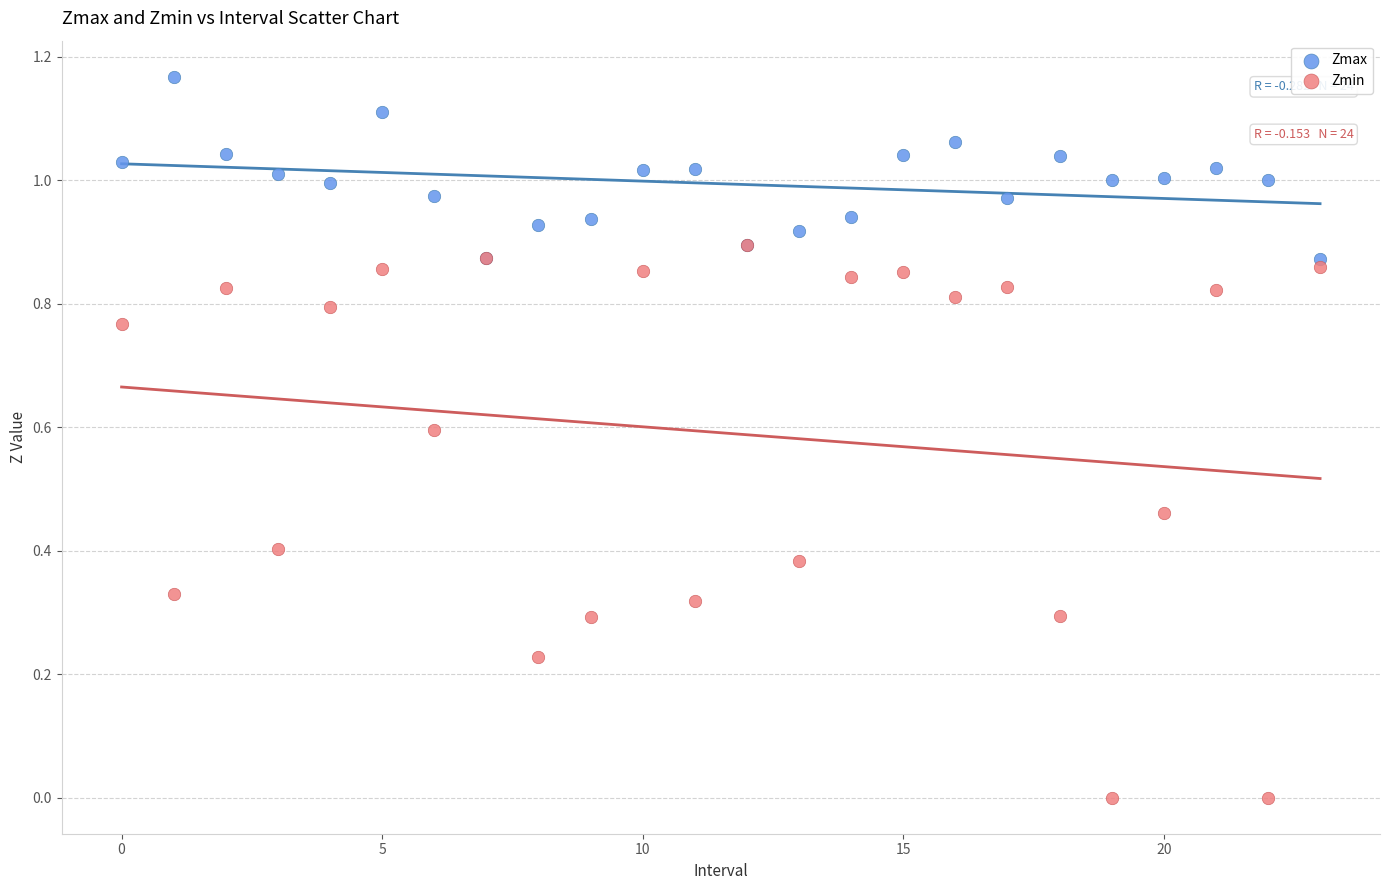

What are all the series names shown in the legend?

Zmax, Zmin